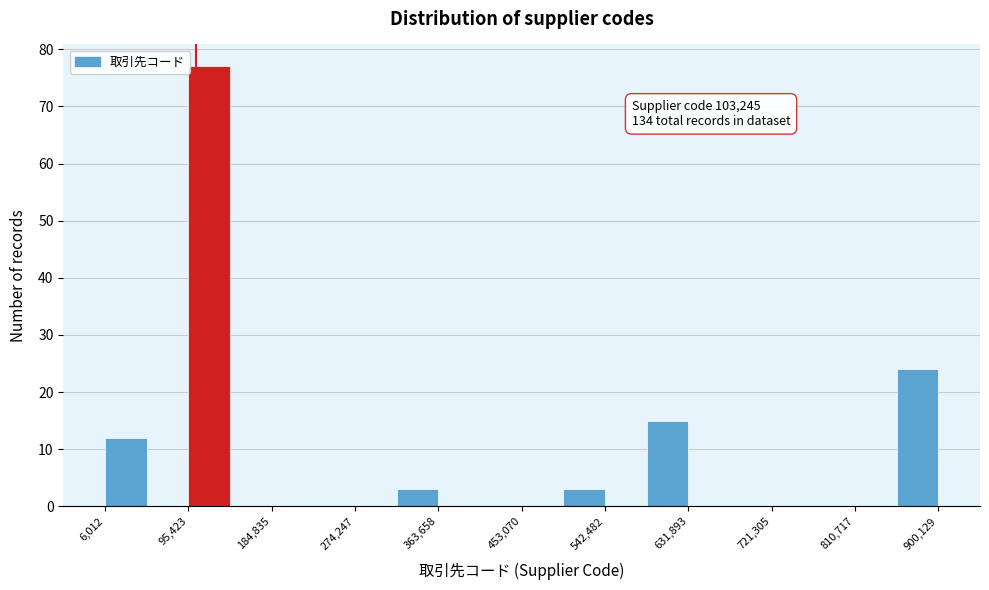

Over which range of the x-axis is the bar tallest?

100000 to 140000